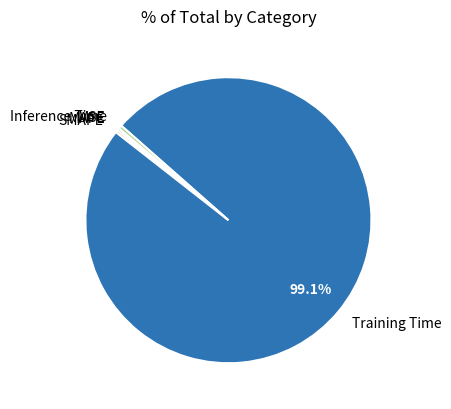

What is the largest slice in the pie chart?

Training Time